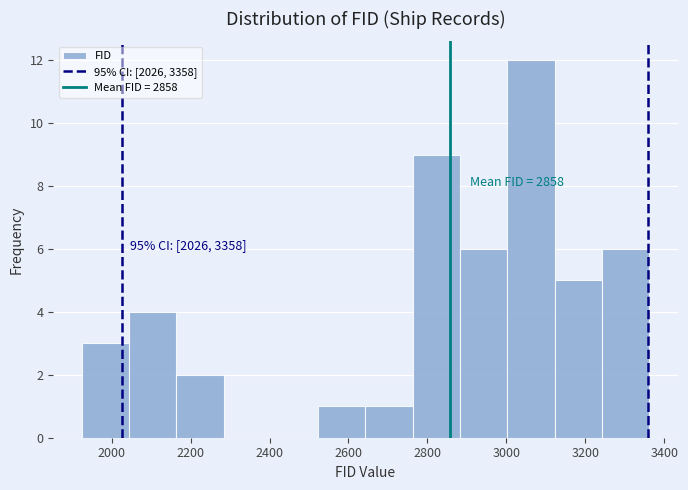

Over which range of the x-axis is the bar tallest?

3000 to 3120